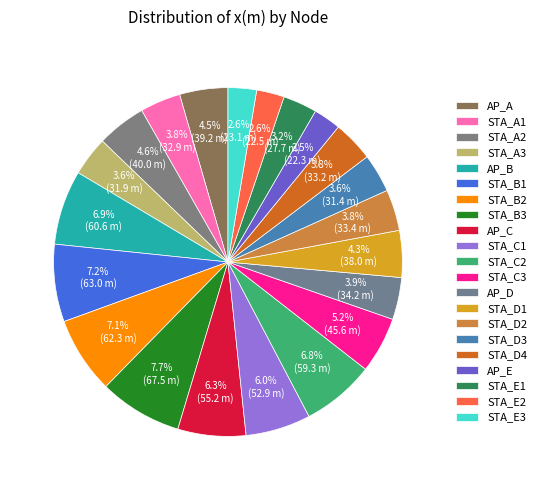

Count the number of slices in the pie.

21